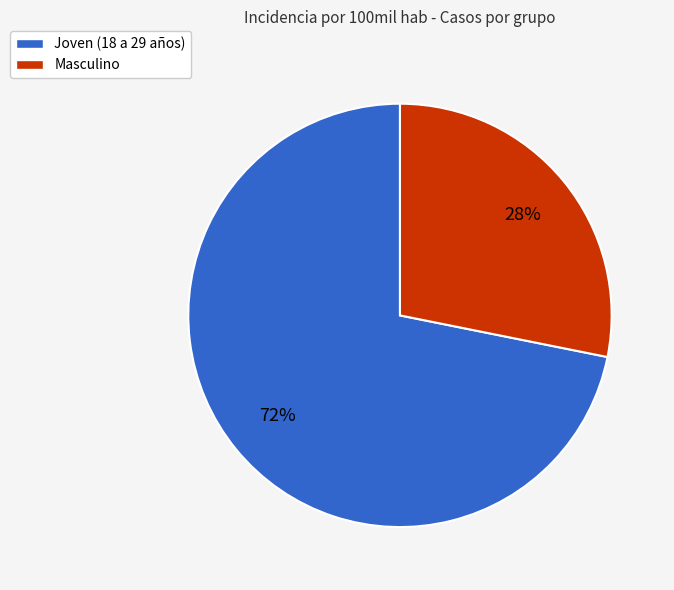

To the nearest percent, what is the combined percentage of Masculino and Joven (18 a 29 años)?

100%